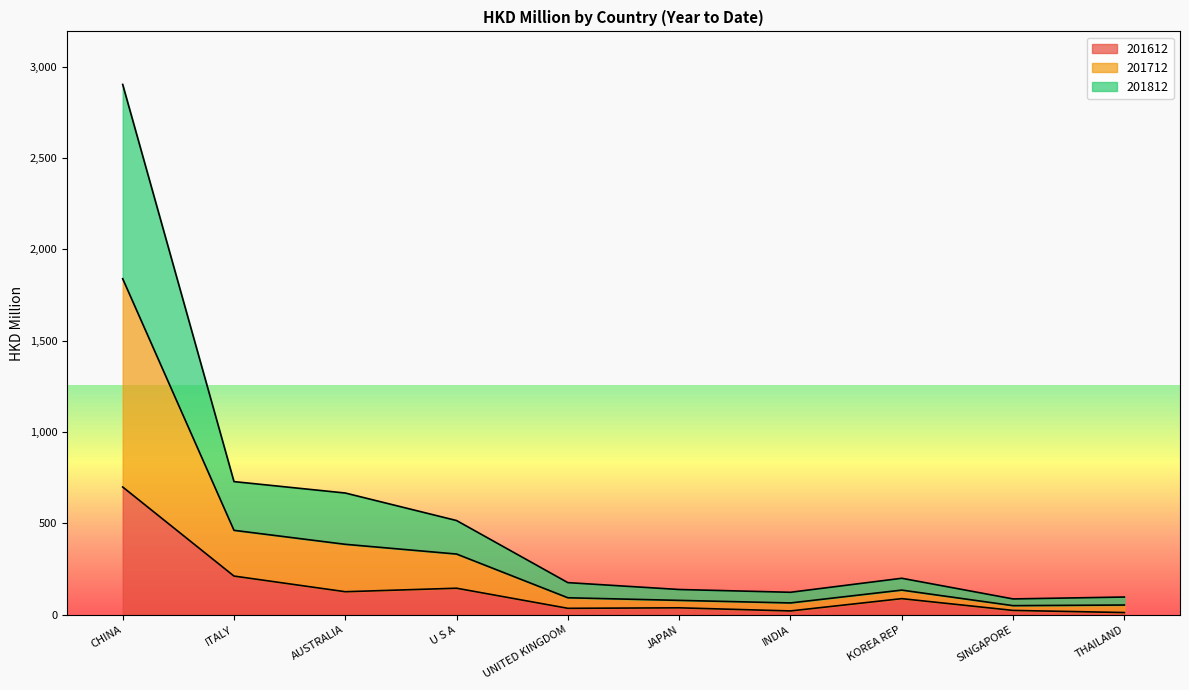

What is the minimum value shown in the chart?

12.3